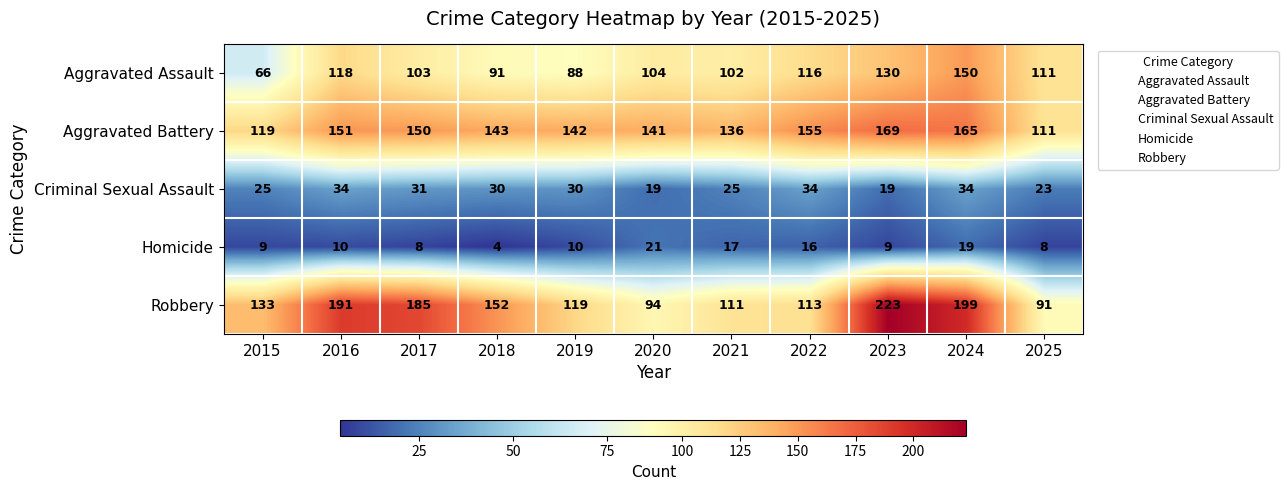

At how many categories does at least one series exceed 88?

11